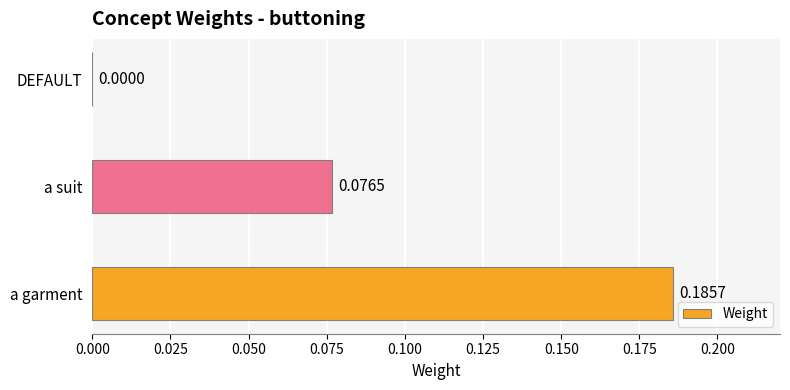

Which category has the highest value across all series?

a garment